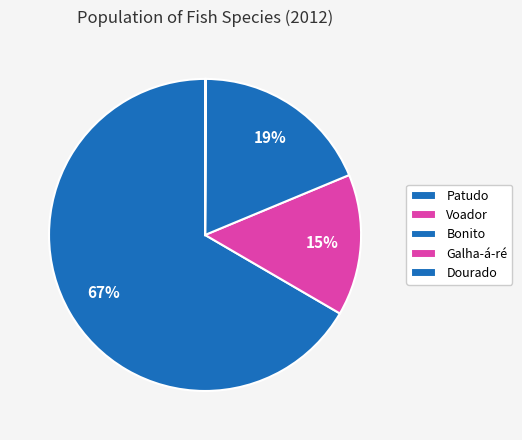

Between Dourado and Bonito, which is larger?

Bonito